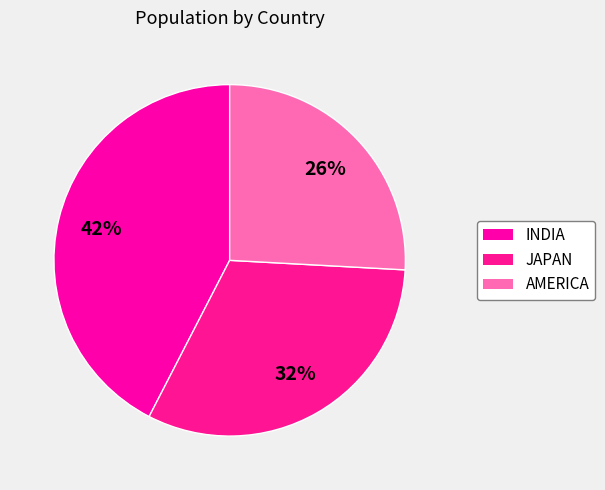

Which slice is the largest?

INDIA